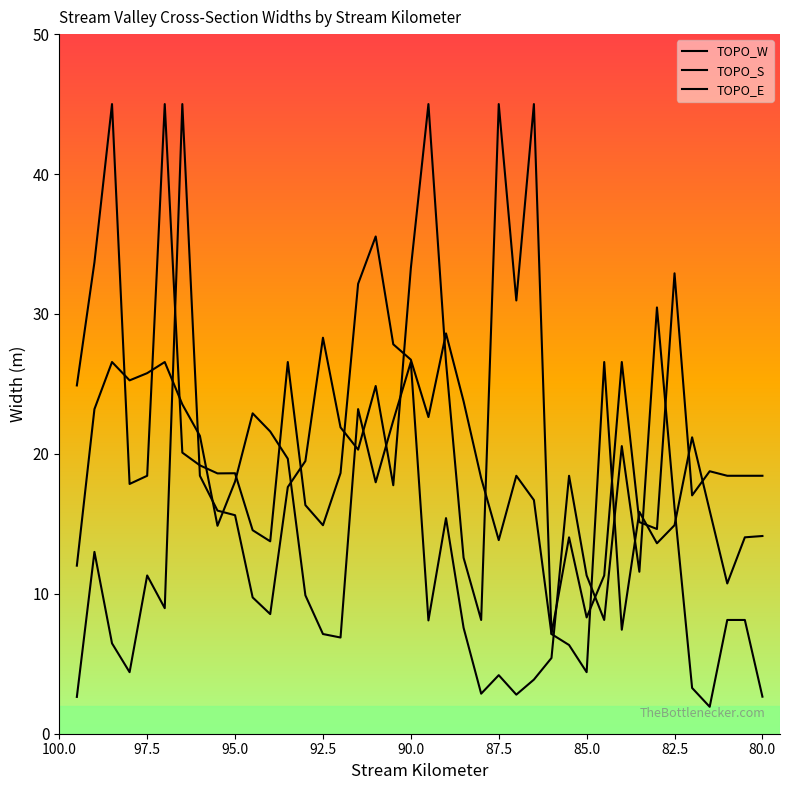

Where is the first local minimum for TOPO_E?

85.0